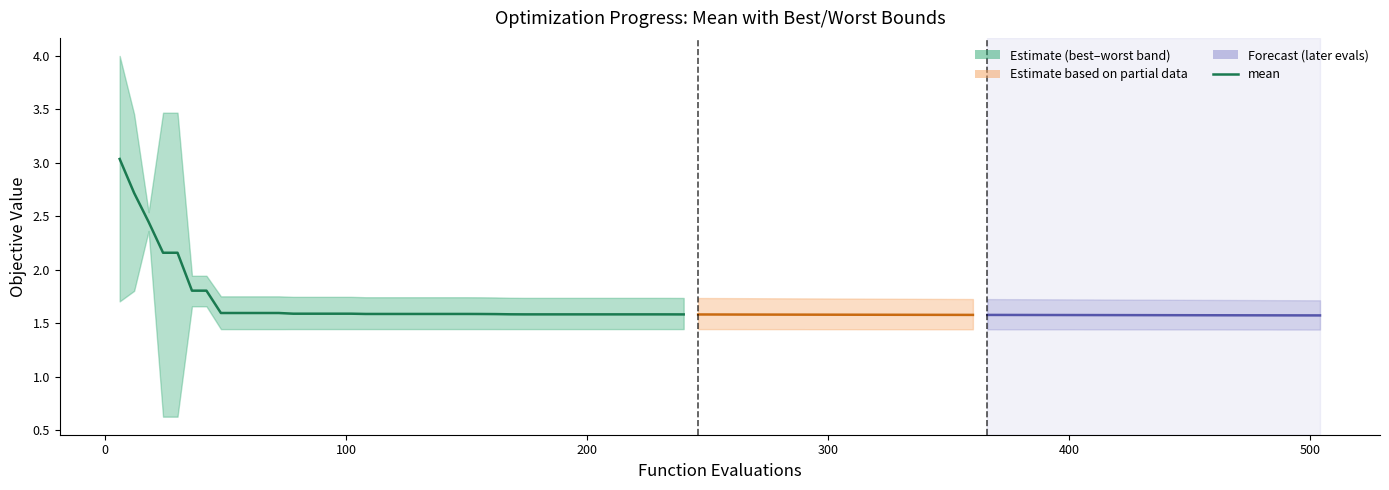

What is the difference between the maximum and minimum values?

1.5